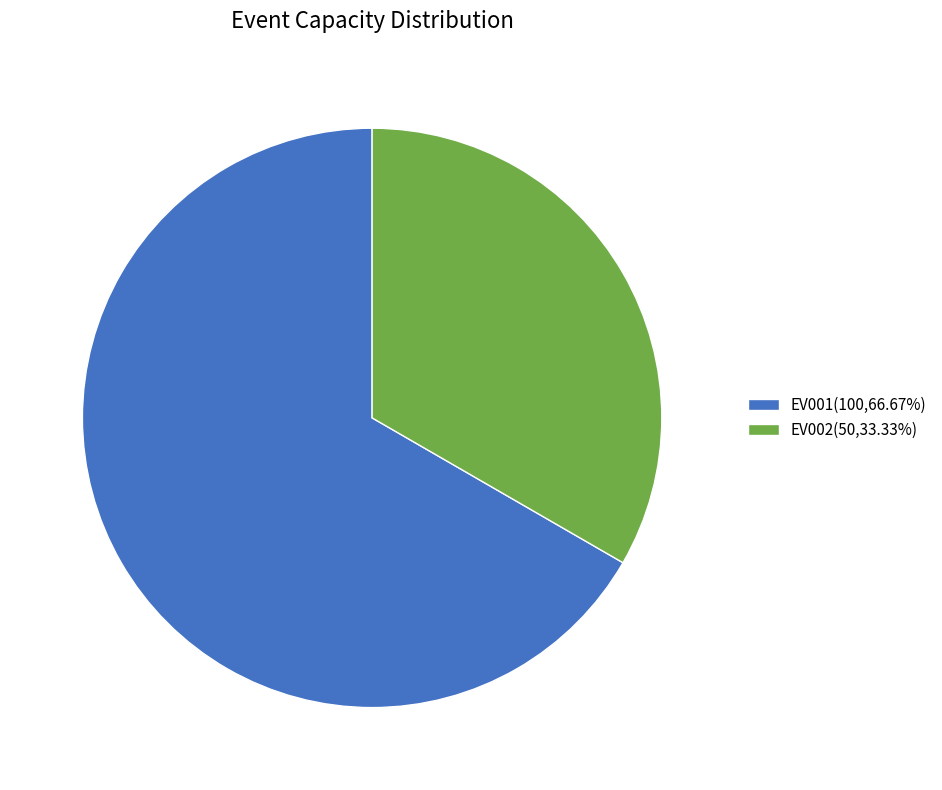

Does EV002(50,33.33%) account for over 50% of the chart?

No